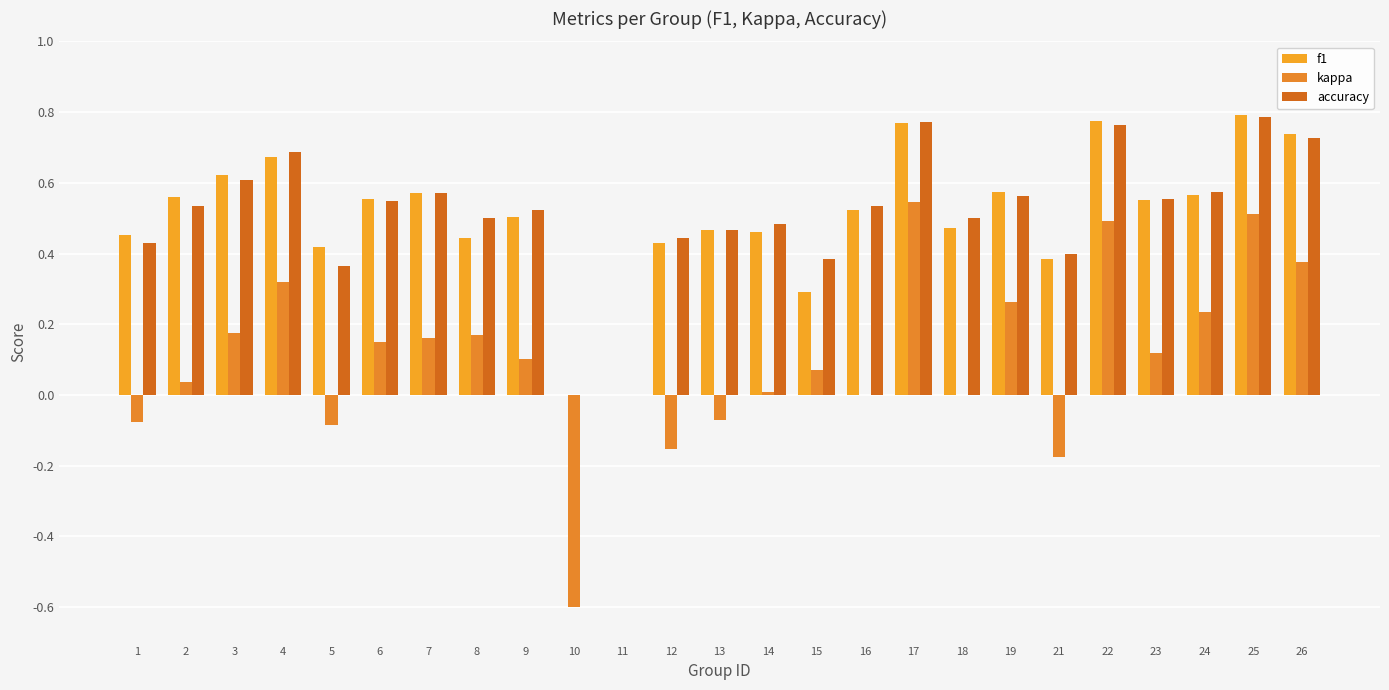

What is the value of the accuracy bar at the 3rd from the left?

0.6